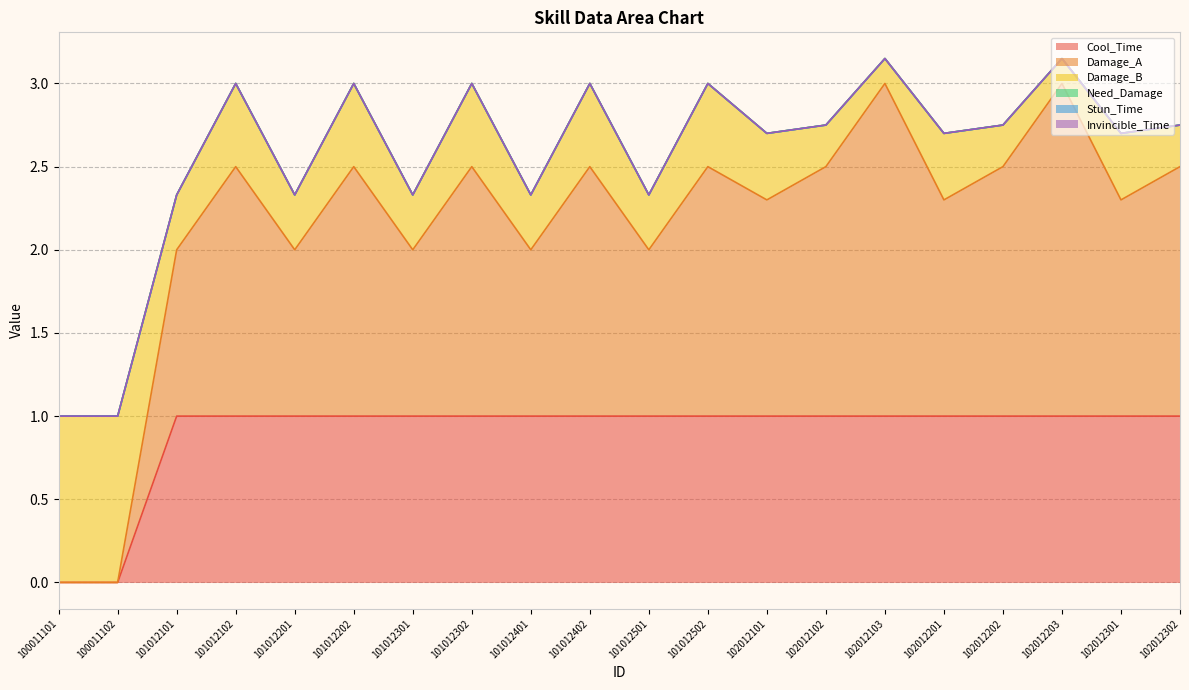

Reading left to right, transcribe all the data shown in this chart.

Cool_Time: 100011101=0.0	100011102=0.0	101012101=1.0	101012102=1.0	101012201=1.0	101012202=1.0	101012301=1.0	101012302=1.0	101012401=1.0	101012402=1.0	101012501=1.0	101012502=1.0	102012101=1.0	102012102=1.0	102012103=1.0	102012201=1.0	102012202=1.0	102012203=1.0	102012301=1.0	102012302=1.0
Damage_A: 100011101=0.0	100011102=0.0	101012101=1.0	101012102=1.5	101012201=1.0	101012202=1.5	101012301=1.0	101012302=1.5	101012401=1.0	101012402=1.5	101012501=1.0	101012502=1.5	102012101=1.3	102012102=1.5	102012103=2.0	102012201=1.3	102012202=1.5	102012203=2.0	102012301=1.3	102012302=1.5
Damage_B: 100011101=1.0	100011102=1.0	101012101=0.3	101012102=0.5	101012201=0.3	101012202=0.5	101012301=0.3	101012302=0.5	101012401=0.3	101012402=0.5	101012501=0.3	101012502=0.5	102012101=0.4	102012102=0.2	102012103=0.1	102012201=0.4	102012202=0.2	102012203=0.1	102012301=0.4	102012302=0.2
Need_Damage: 100011101=0.0	100011102=0.0	101012101=0.0	101012102=0.0	101012201=0.0	101012202=0.0	101012301=0.0	101012302=0.0	101012401=0.0	101012402=0.0	101012501=0.0	101012502=0.0	102012101=0.0	102012102=0.0	102012103=0.0	102012201=0.0	102012202=0.0	102012203=0.0	102012301=0.0	102012302=0.0
Stun_Time: 100011101=0.0	100011102=0.0	101012101=0.0	101012102=0.0	101012201=0.0	101012202=0.0	101012301=0.0	101012302=0.0	101012401=0.0	101012402=0.0	101012501=0.0	101012502=0.0	102012101=0.0	102012102=0.0	102012103=0.0	102012201=0.0	102012202=0.0	102012203=0.0	102012301=0.0	102012302=0.0
Invincible_Time: 100011101=0.0	100011102=0.0	101012101=0.0	101012102=0.0	101012201=0.0	101012202=0.0	101012301=0.0	101012302=0.0	101012401=0.0	101012402=0.0	101012501=0.0	101012502=0.0	102012101=0.0	102012102=0.0	102012103=0.0	102012201=0.0	102012202=0.0	102012203=0.0	102012301=0.0	102012302=0.0